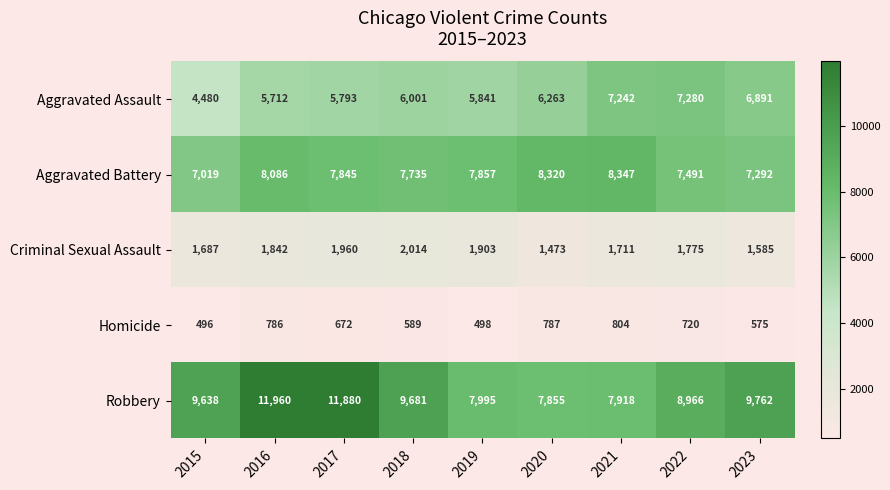

Which series changed the most between 2018 and 2020?

Robbery